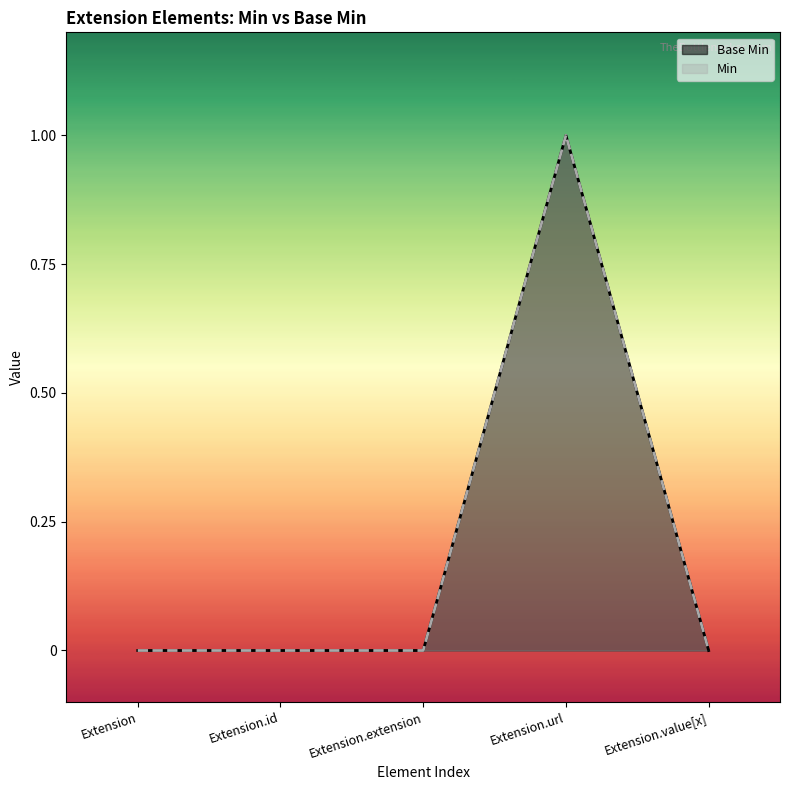

What is the sum of all Base Min values?

1